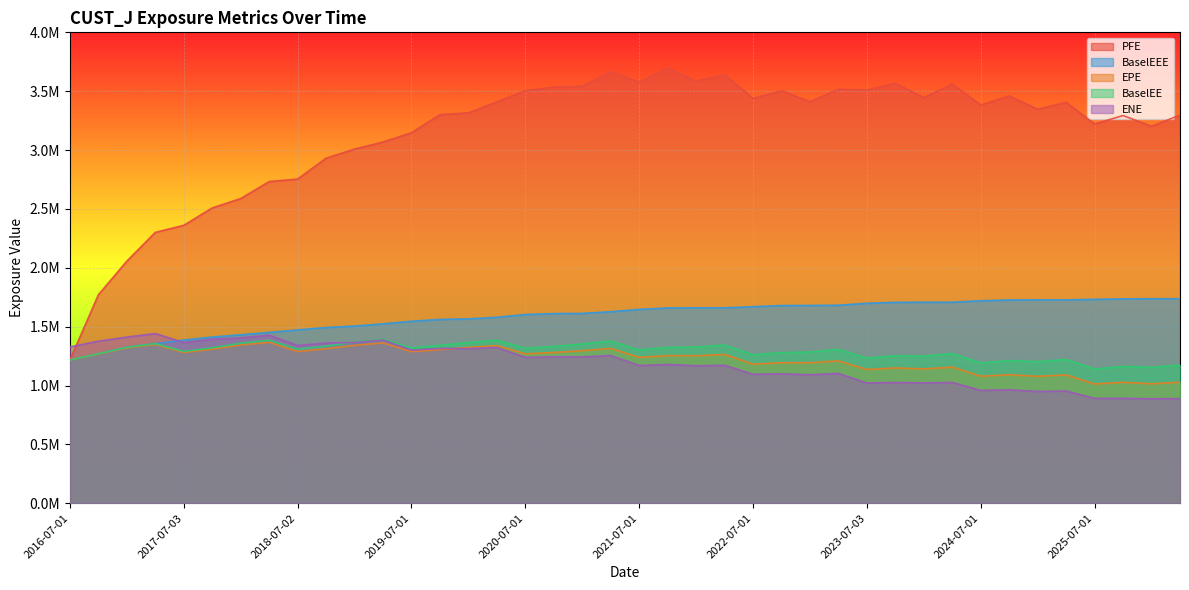

What is the value of the BaselEE point at the 4th from the left?

1355691.4